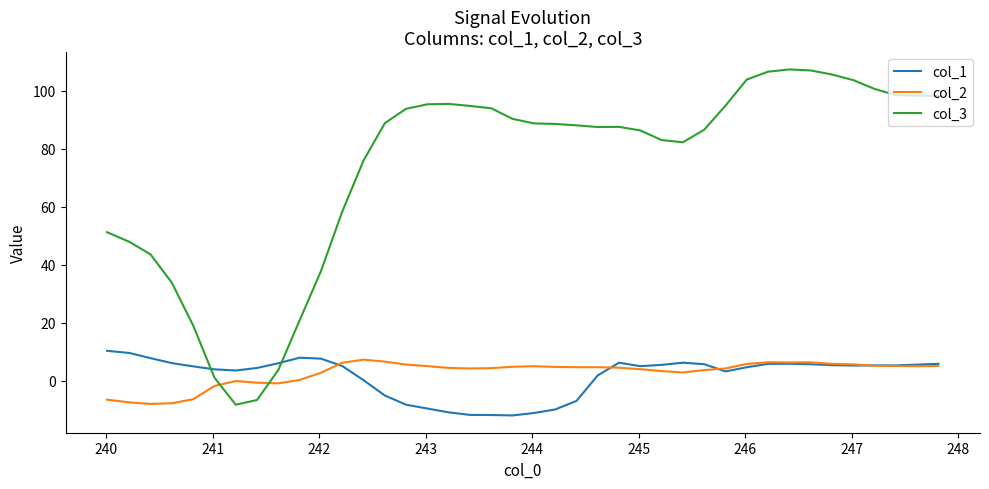

After their last crossing, which series has the higher values: col_2 or col_3?

col_3